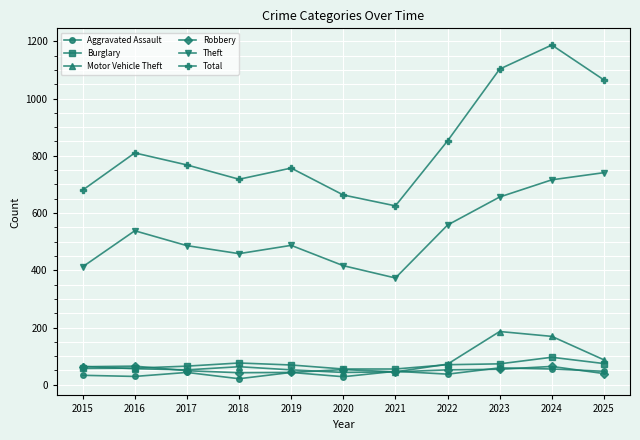

The Theft series shows 538 at 2016. True or false?

True